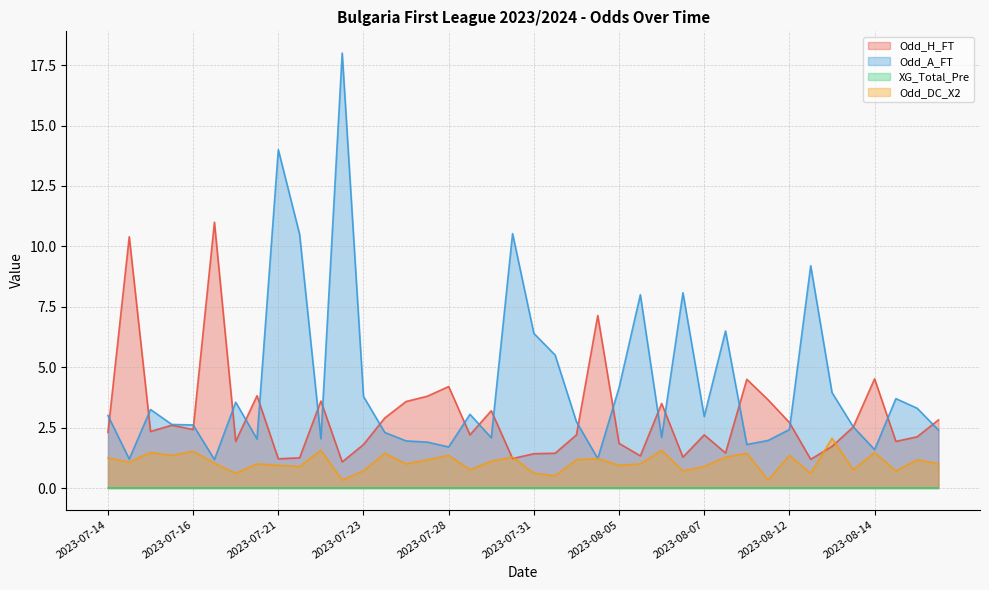

What is the greatest value displayed?

18.0